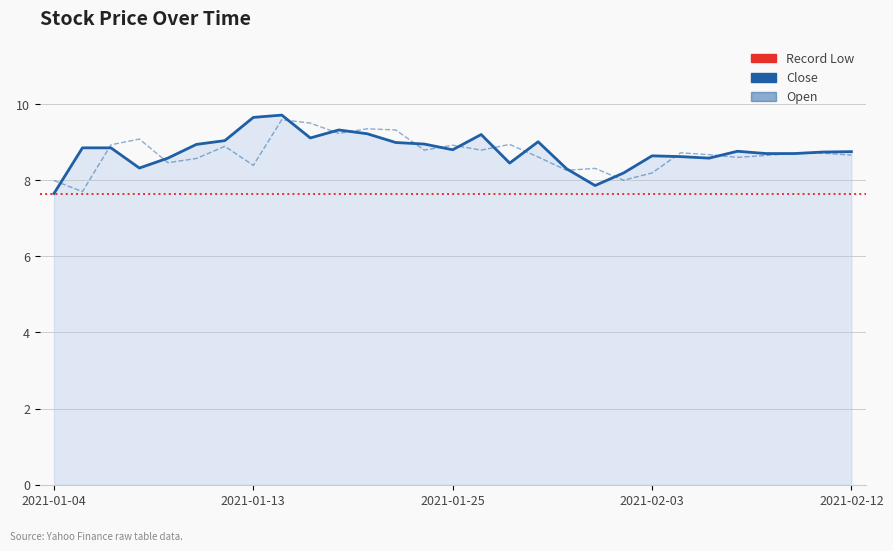

Does the chart have visible grid lines?

Yes